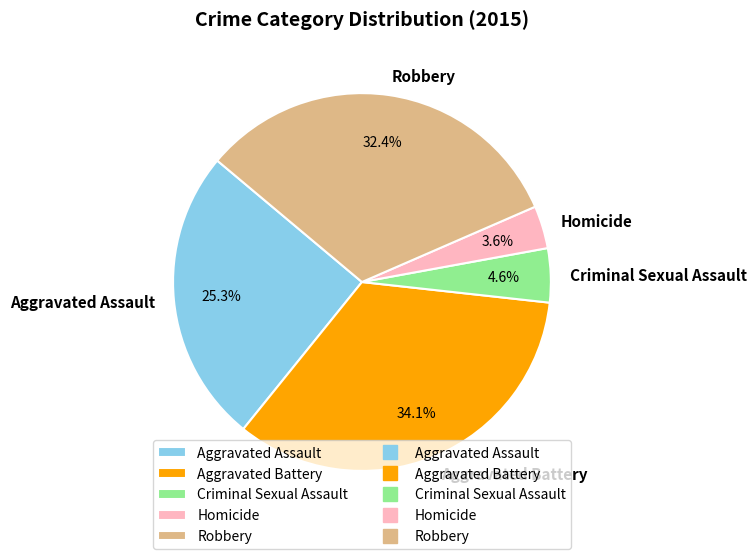

How much of the chart is everything except Aggravated Battery?

65.9%